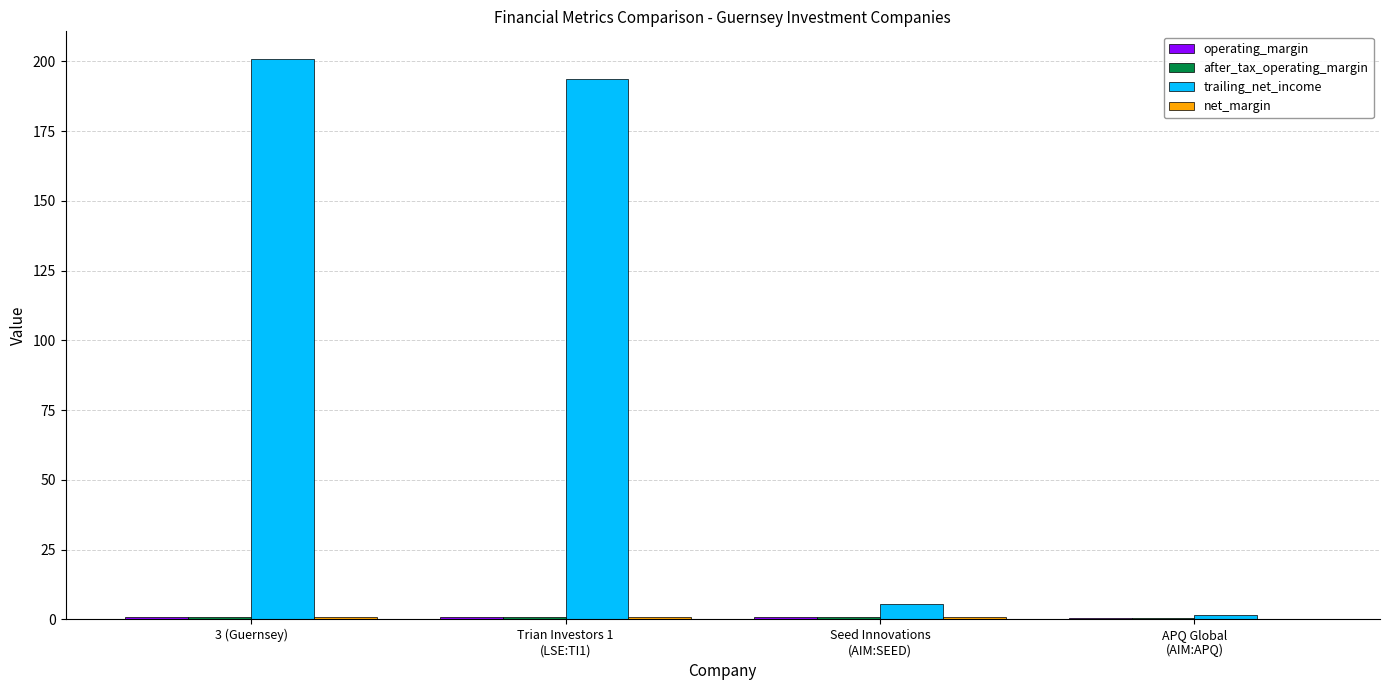

Which label corresponds to the largest value in the chart?

3 (Guernsey)